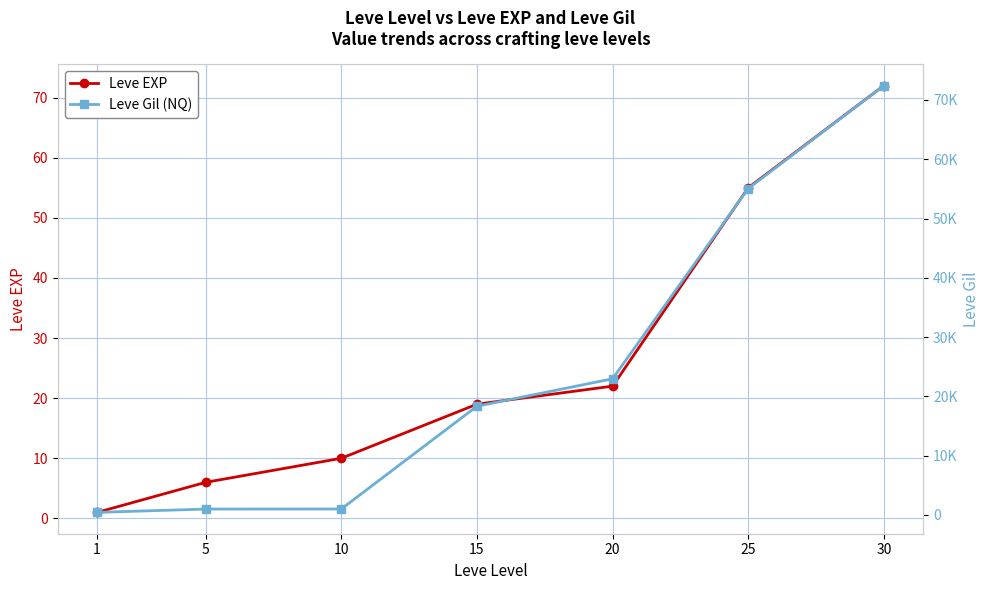

What are all the series names shown in the legend?

Leve EXP, Leve Gil (NQ)